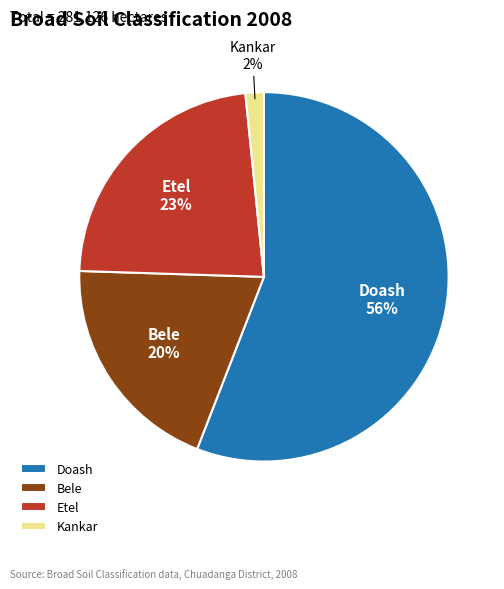

Rank the categories by value from highest to lowest.

Doash, Etel, Bele, Kankar